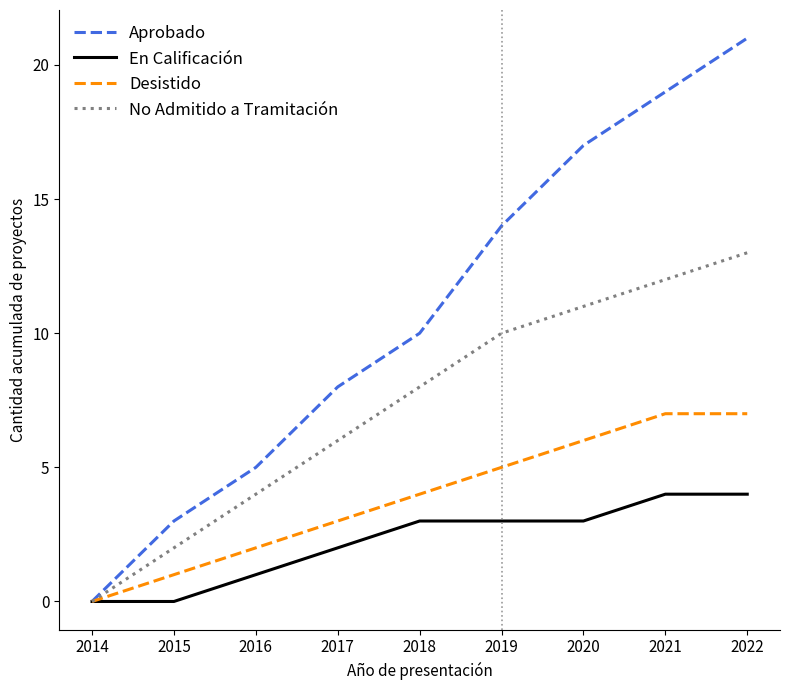

What is the total value across all series at 2015?

6